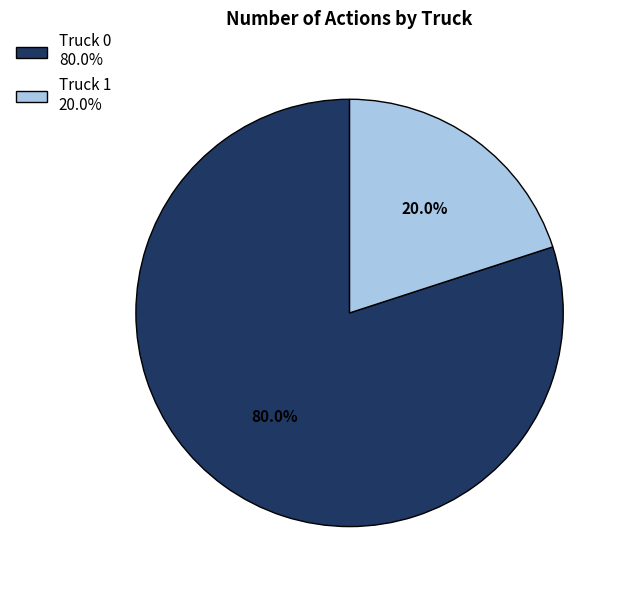

To the nearest percent, what is the combined percentage of Truck 1 and Truck 0?

100%